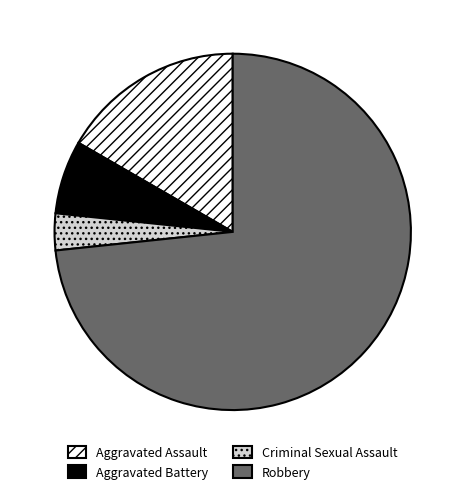

Approximately how many times larger is the value at Robbery compared to Aggravated Battery?

11.0